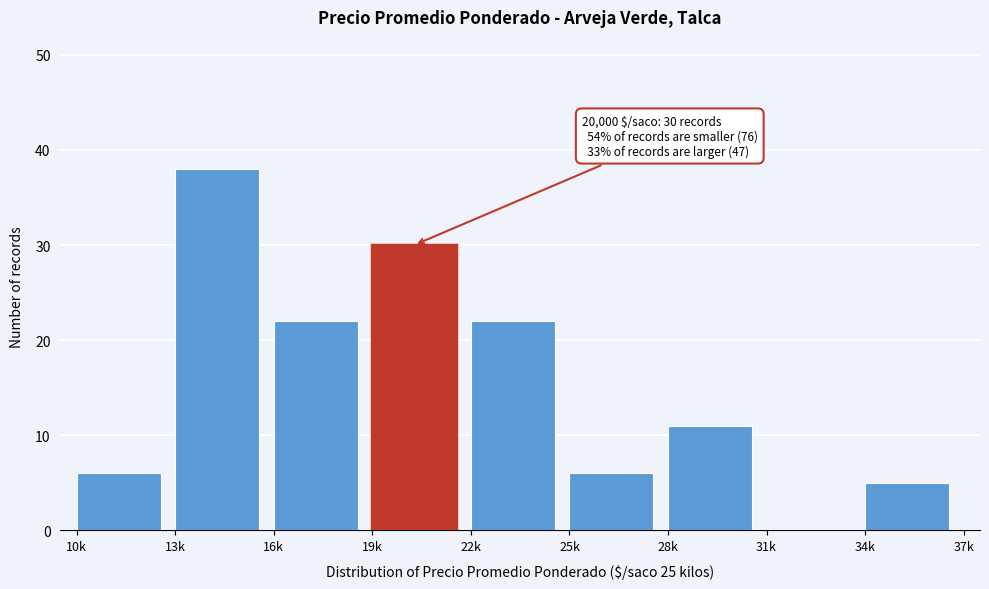

Reading left to right, what are all the values shown in this chart?

10k=6	13k=38	16k=22	19k=30	22k=22	25k=6	28k=11	31k=0	34k=5